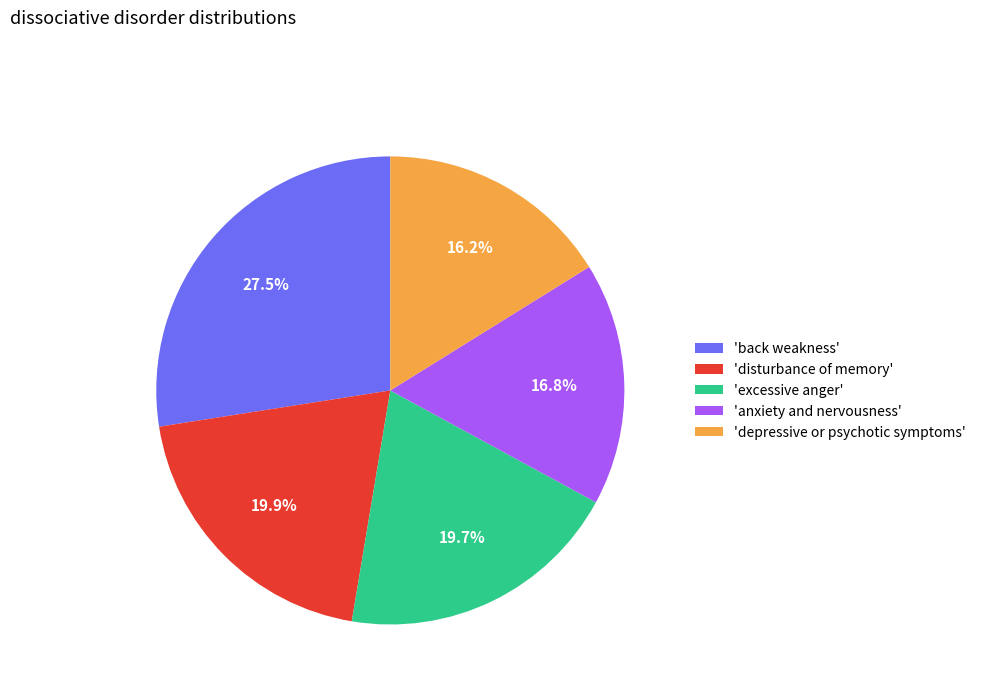

What percentage is NOT represented by 'excessive anger'?

80.3%